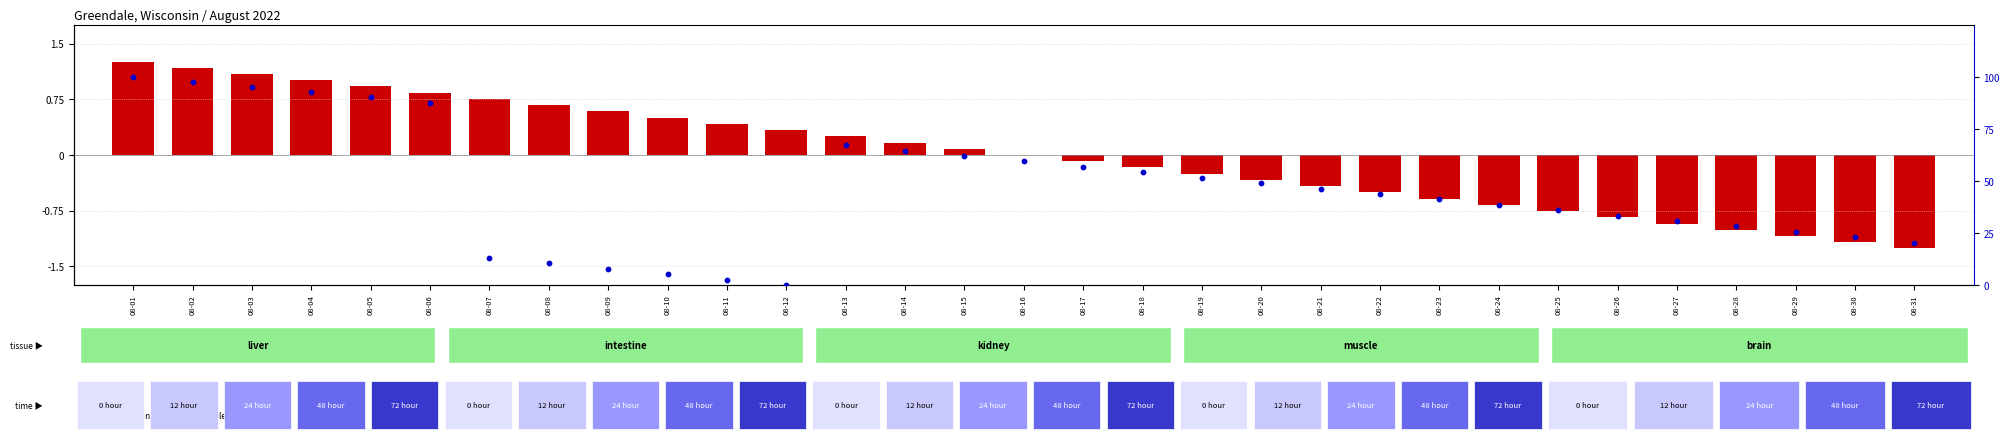

What is the ratio of the value at 08-28 to the value at 08-11?

10.8